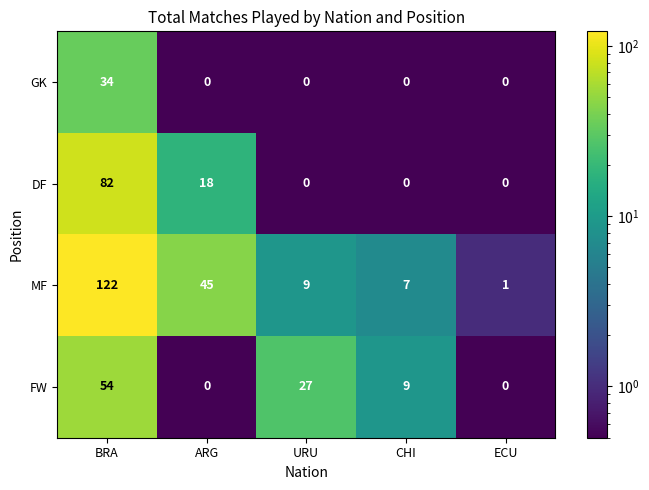

Reading left to right, extract all data points from this chart.

GK: 34	0	0	0	0
DF: 82	18	0	0	0
MF: 122	45	9	7	1
FW: 54	0	27	9	0